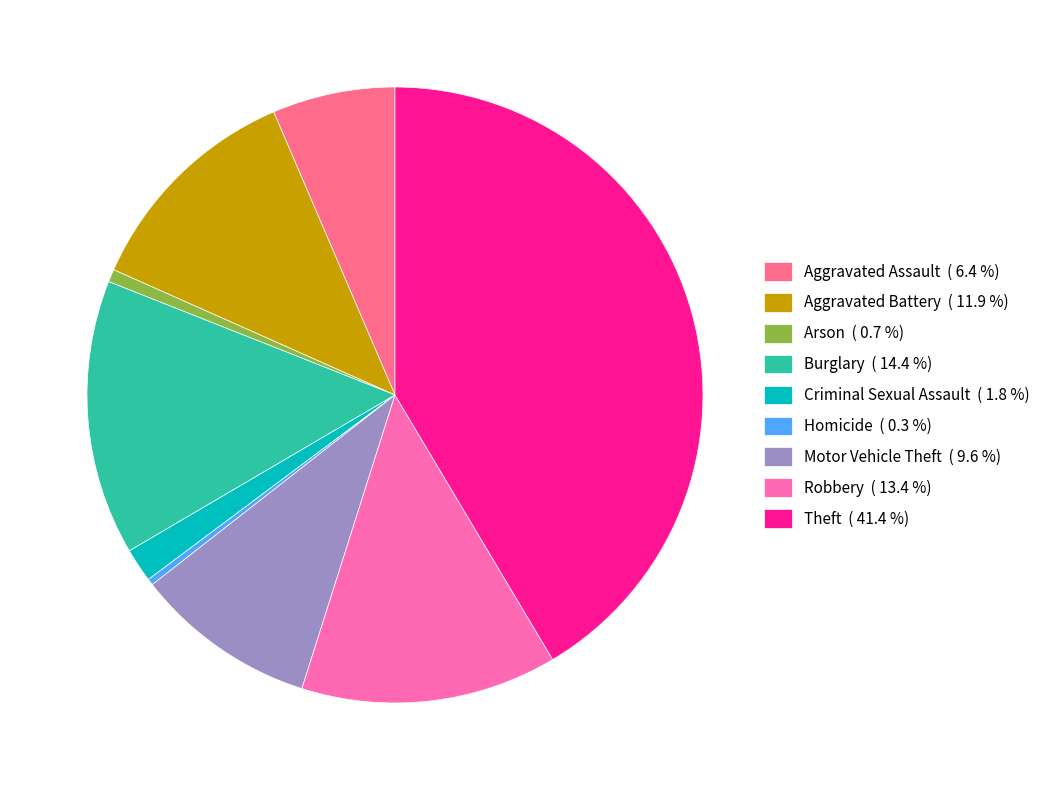

Which has a higher value, Homicide ( 0.3 %) or Criminal Sexual Assault ( 1.8 %)?

Criminal Sexual Assault ( 1.8 %)